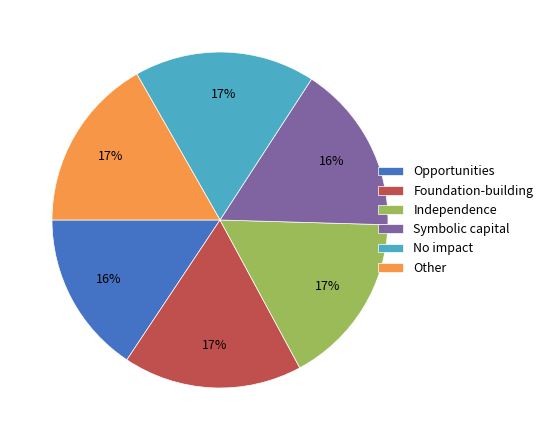

Combined, do No impact and Symbolic capital account for over 50%?

No